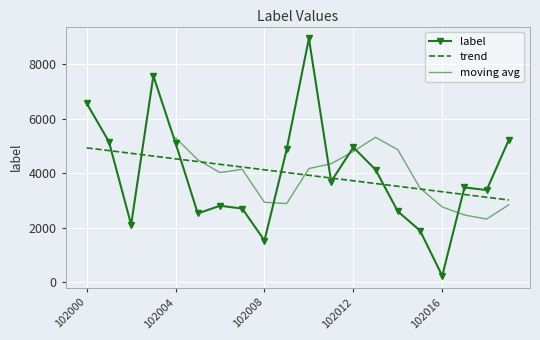

How many points are lower than both their immediate neighbors (excluding endpoints)?

6